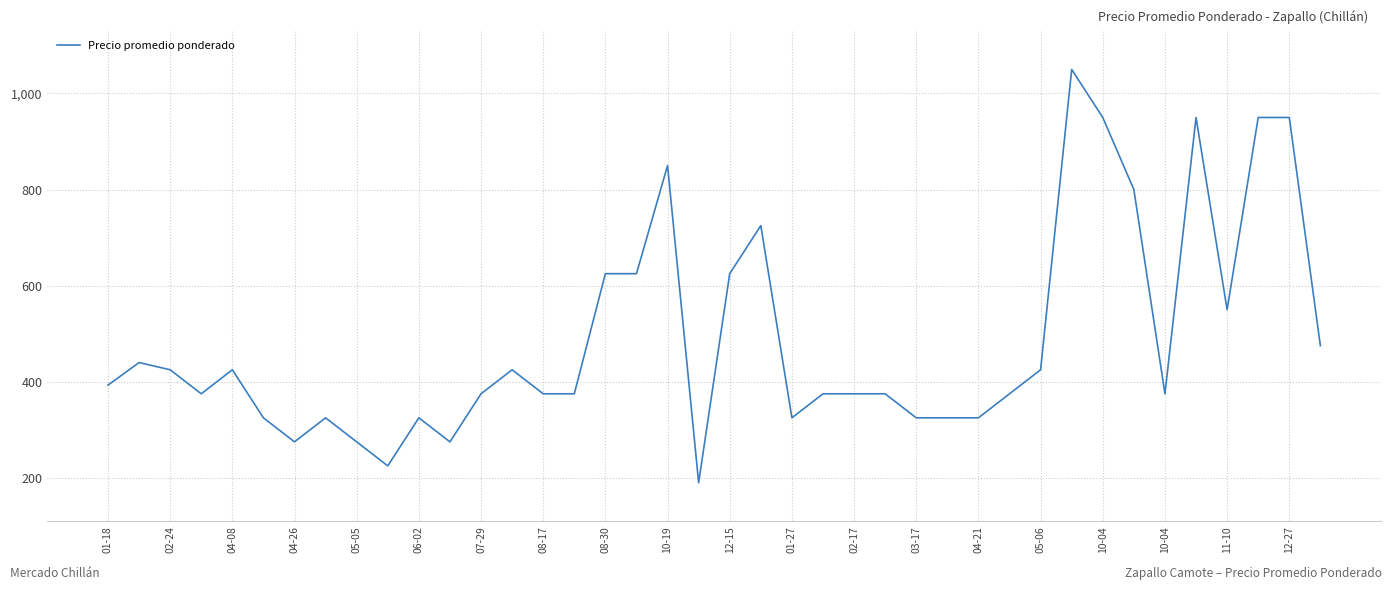

What is the maximum value shown in the chart?

1050